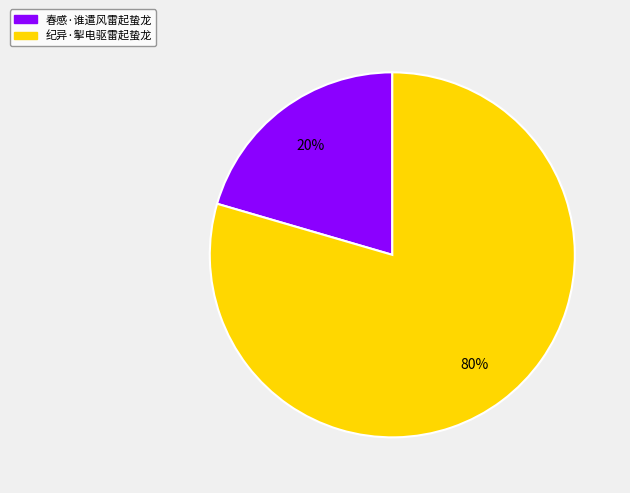

Between 纪异·掣电驱雷起蛰龙 and 春感·谁遣风雷起蛰龙, which is larger?

纪异·掣电驱雷起蛰龙